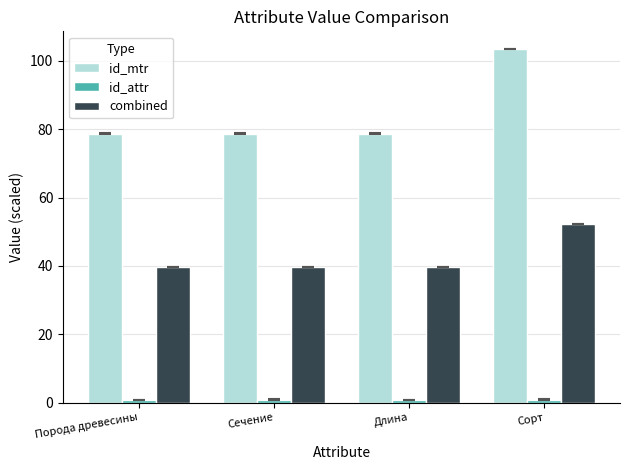

What is the label of the 4th bar from the left?

Сорт